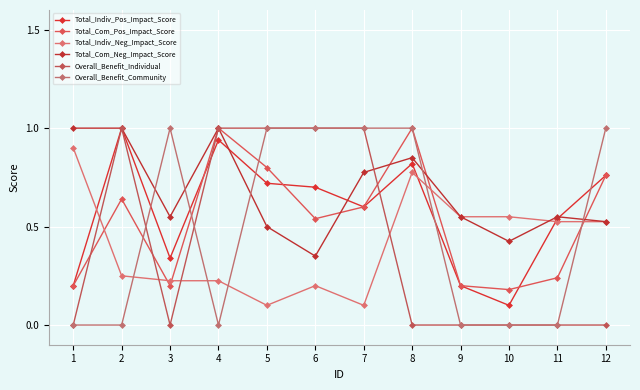

Between 2 and 11, which series saw the biggest shift?

Overall_Benefit_Individual